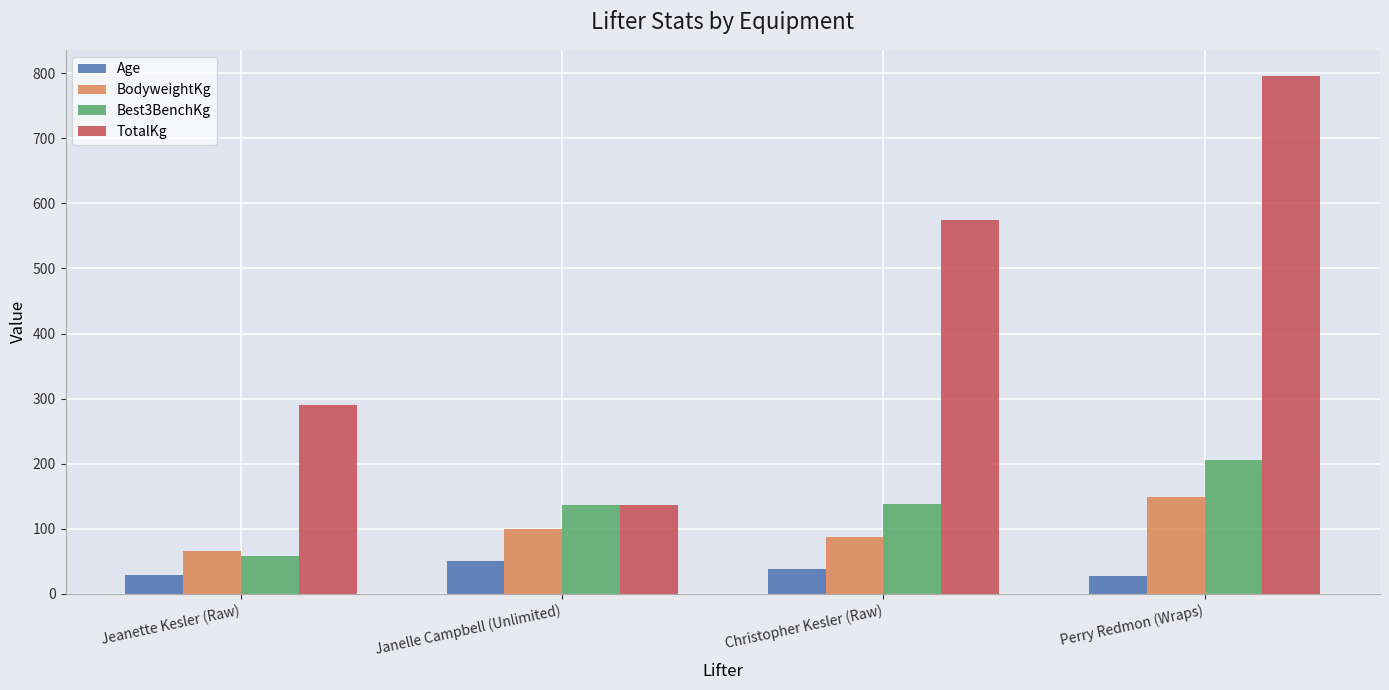

What is the difference between the BodyweightKg values at Jeanette Kesler (Raw) and Perry Redmon (Wraps)?

83.6